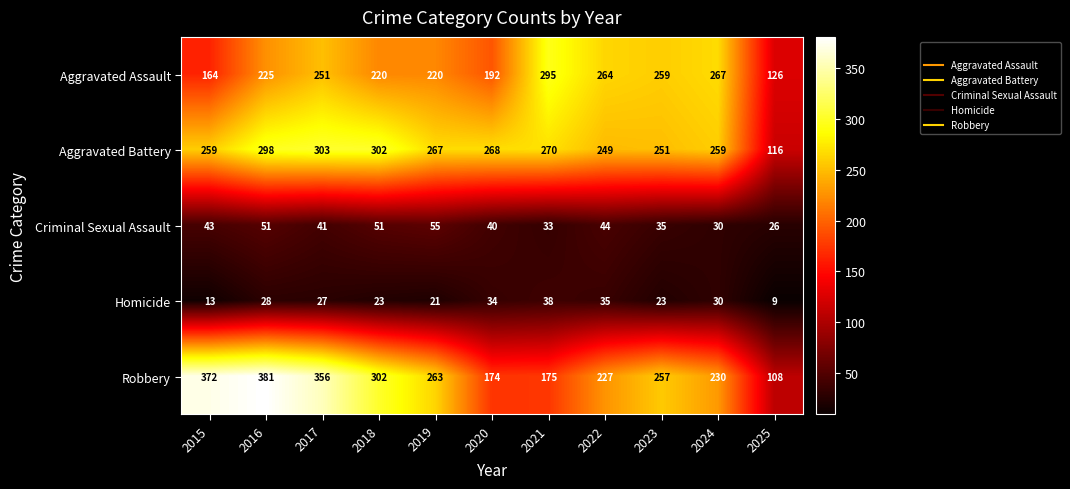

True or false: Criminal Sexual Assault has a value of 59 at 2023.

False